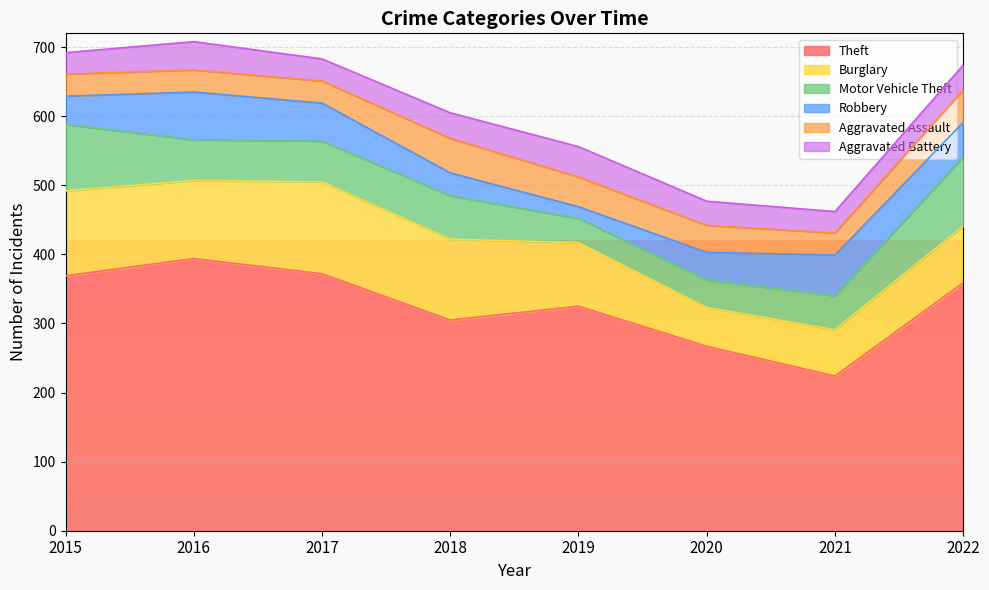

What is the value of the Motor Vehicle Theft point at the 4th from the left?

63